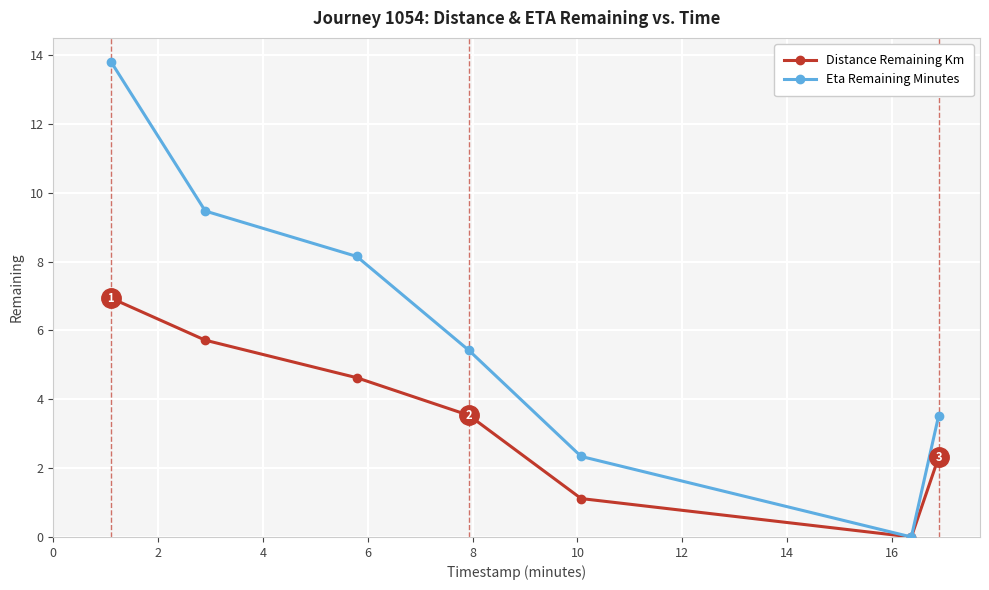

What is the difference between the maximum and minimum values in the Distance Remaining Km series?

6.9